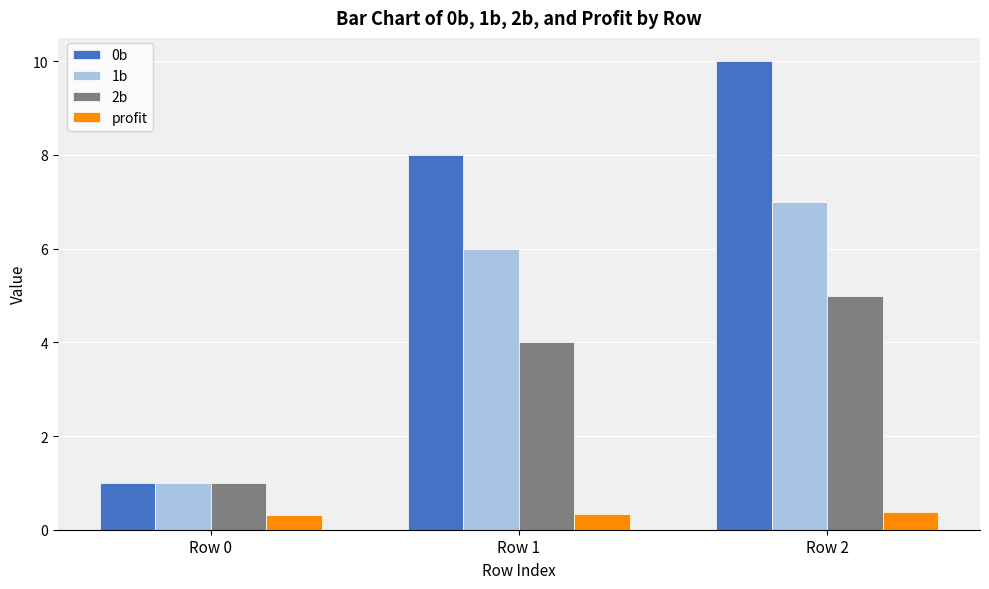

At which category is the sum across all series the highest?

Row 2